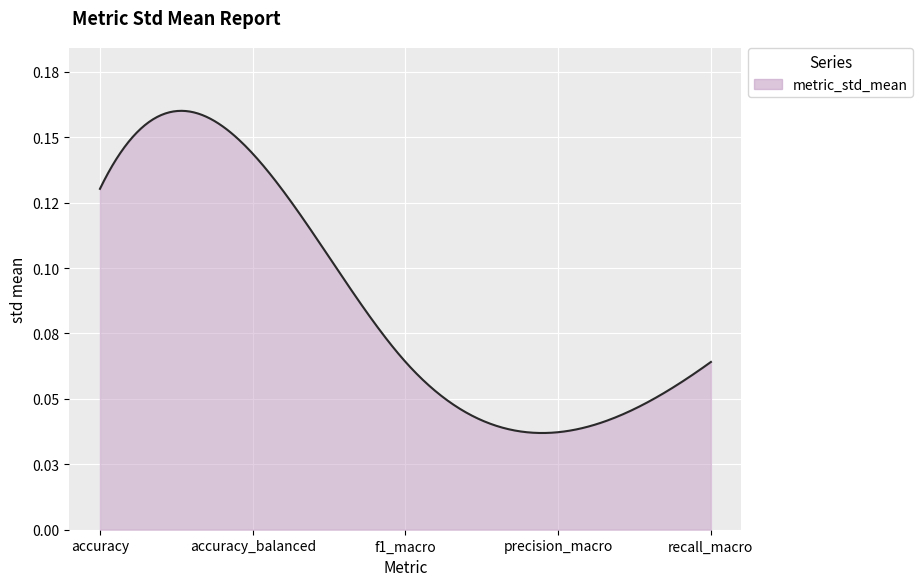

Does the chart display data point markers on the line(s)?

No